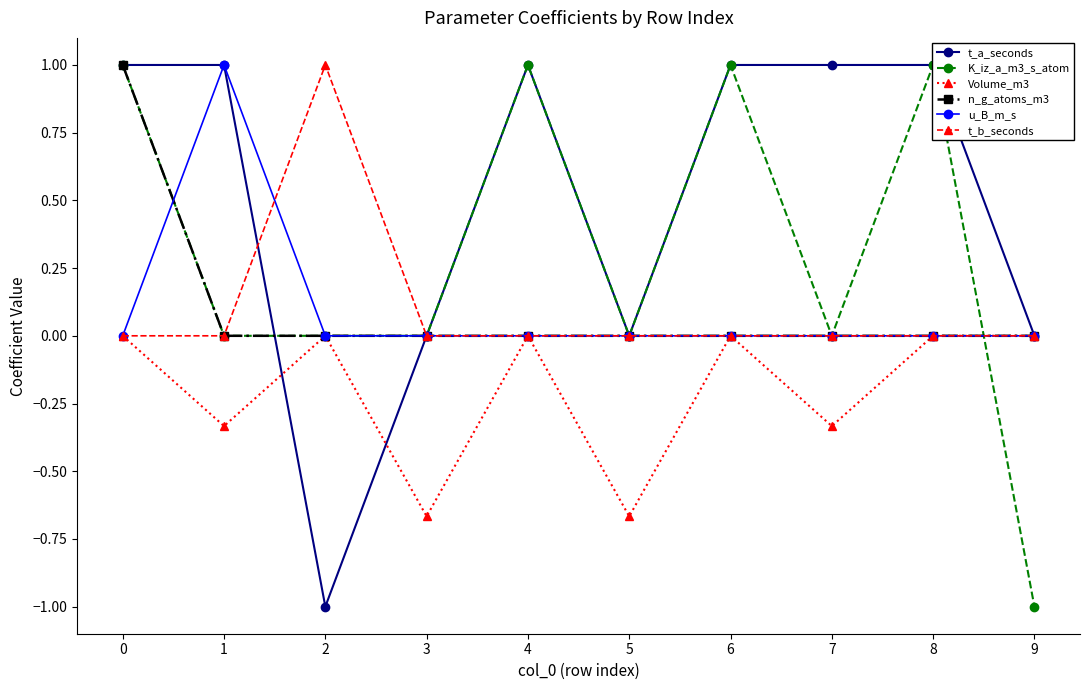

How many lines are shown in the chart?

6